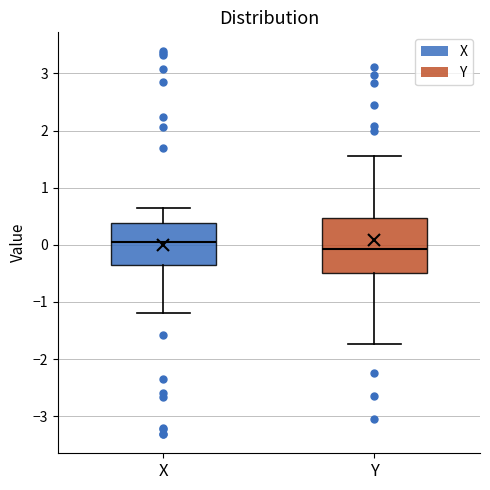

Which box is the tallest, from its lower edge to its upper edge?

Y